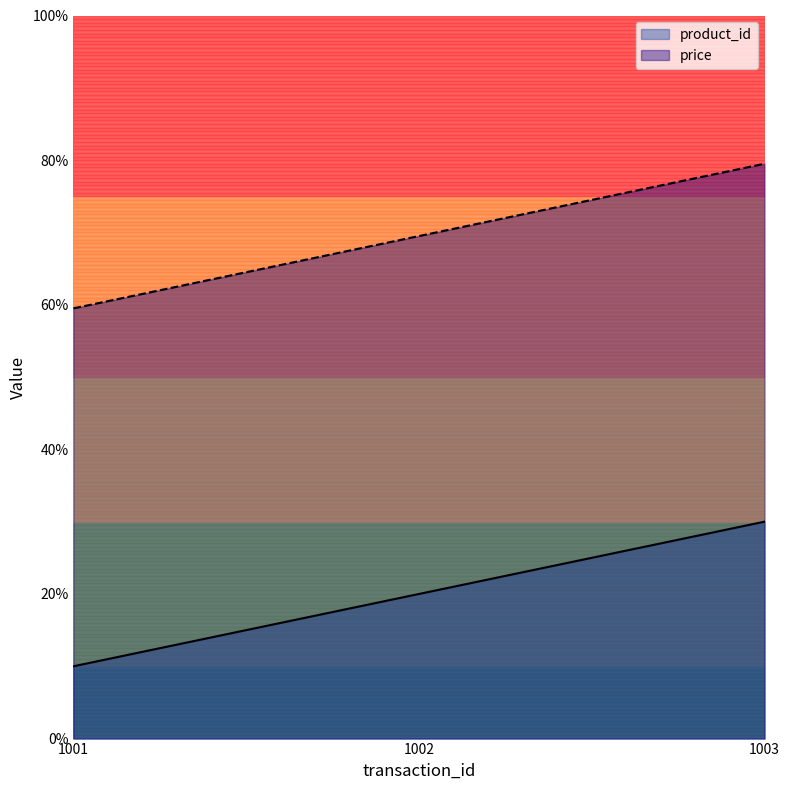

Which series has the largest total across all categories?

price